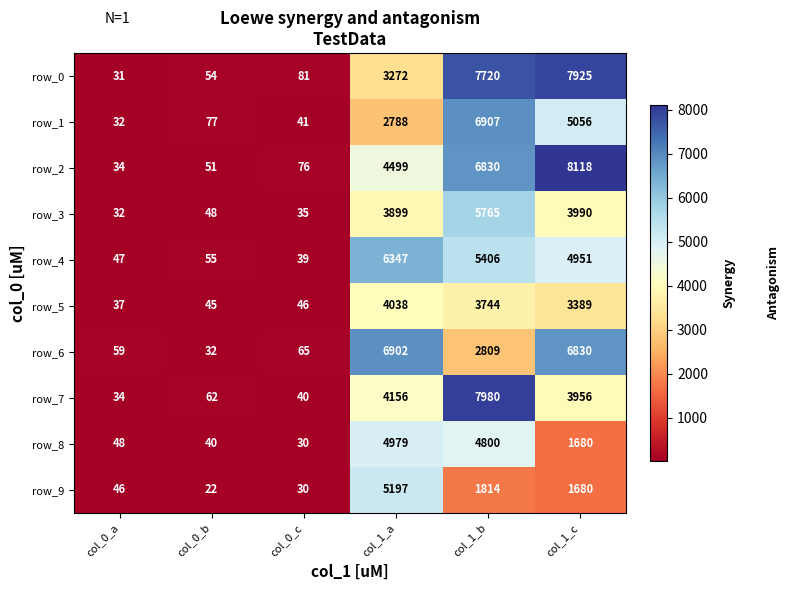

What is the sum of all row_0 values?

19083